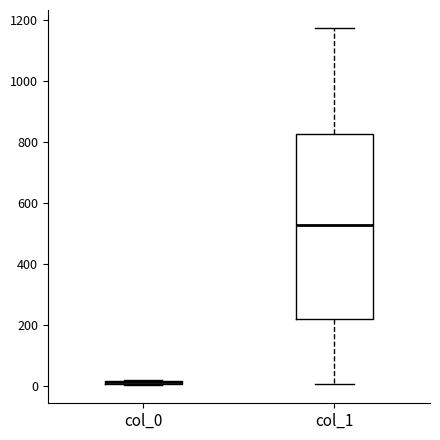

Comparing the boxes themselves (not the whiskers), which one is the tallest?

col_1